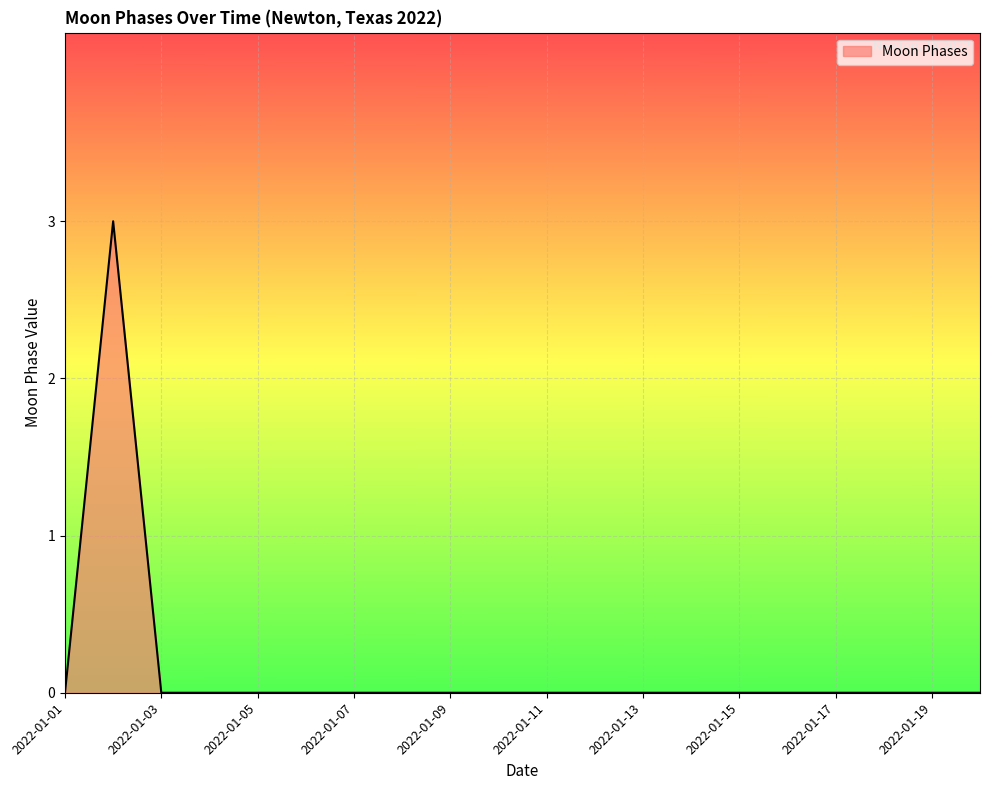

What is the difference between the maximum and minimum values?

3